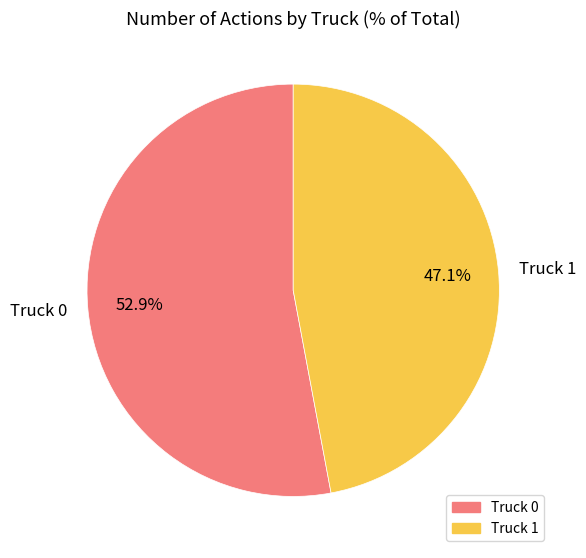

Rank the categories by value from lowest to highest.

Truck 1, Truck 0